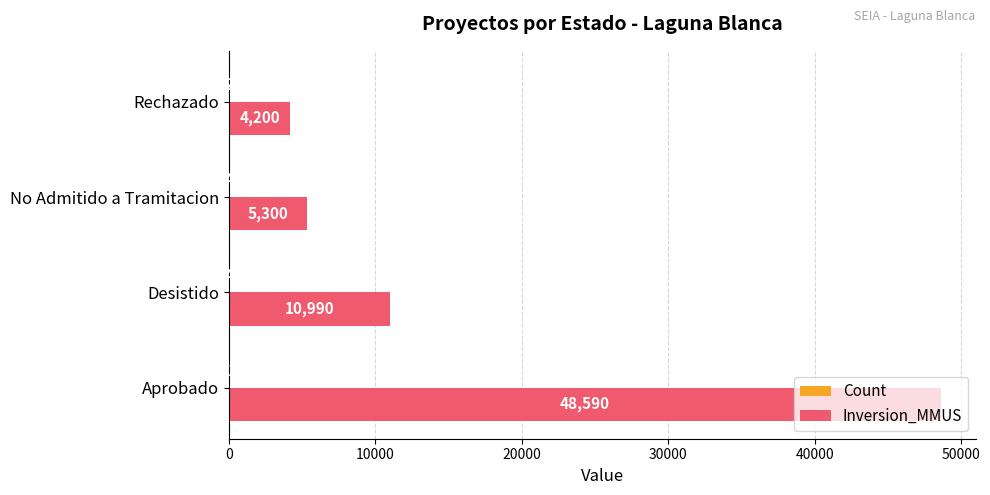

What is the total value across all series at No Admitido a Tramitacion?

5304